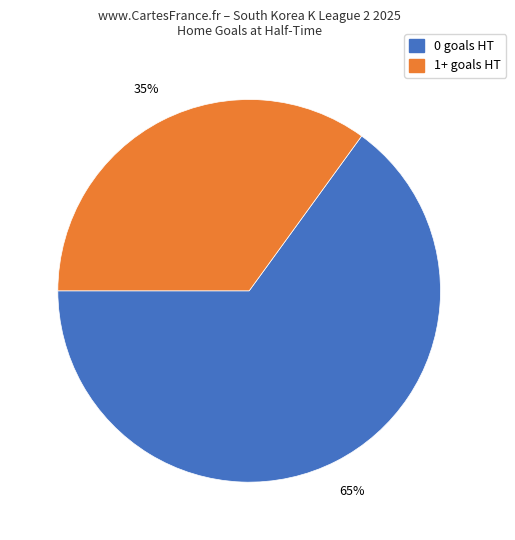

Which category has the smallest portion of the pie?

1+ goals HT